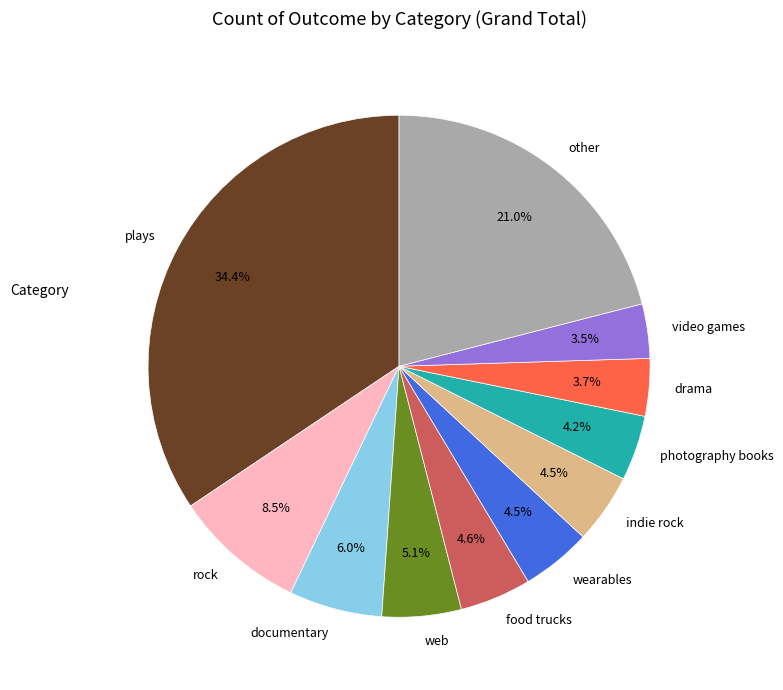

What percentage do other and indie rock together represent?

25.5%